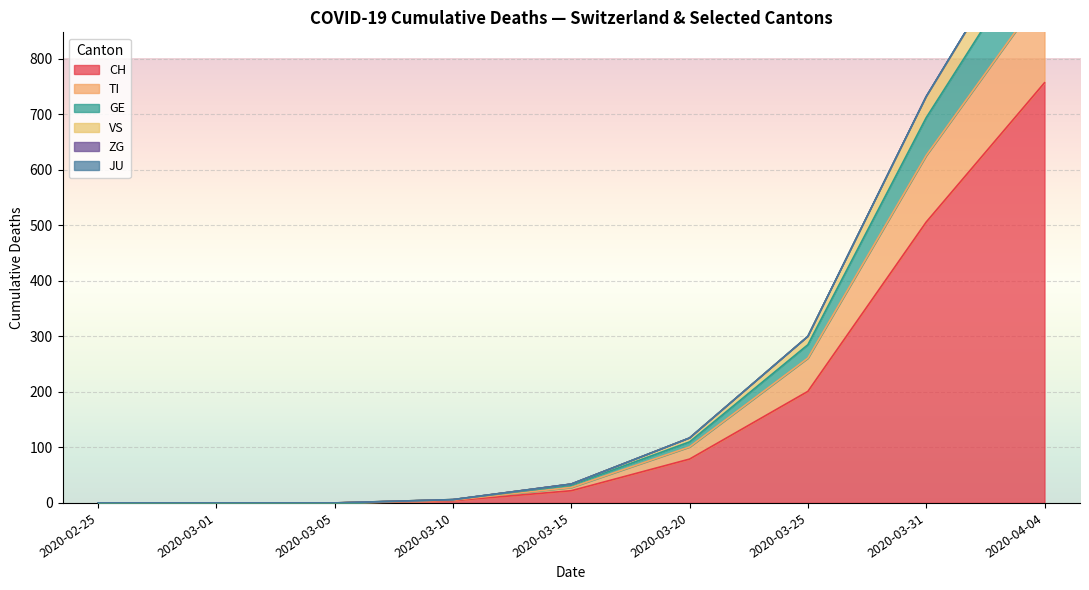

How many data points in ZG are less than 3?

9